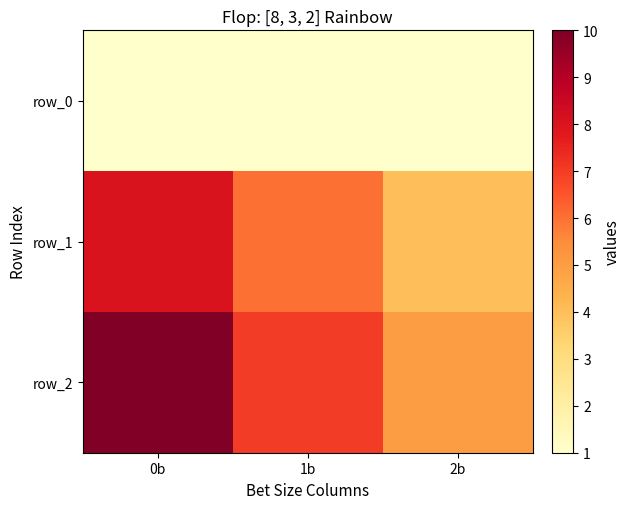

Reading right to left, what are all the values shown in this chart?

row_0: 1	1	1
row_1: 4	6	8
row_2: 5	7	10